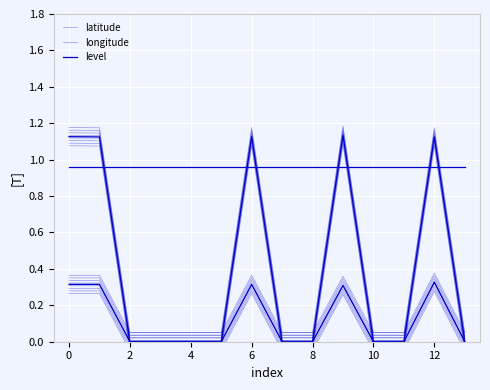

Which series has the largest total across all categories?

level